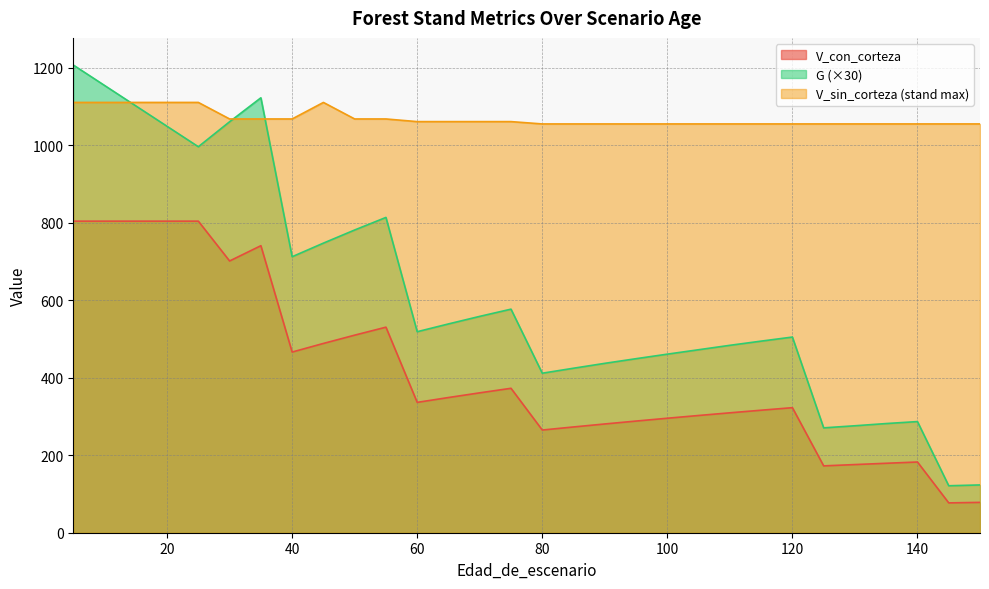

True or false: G has a value of 9.6 at 140.

True